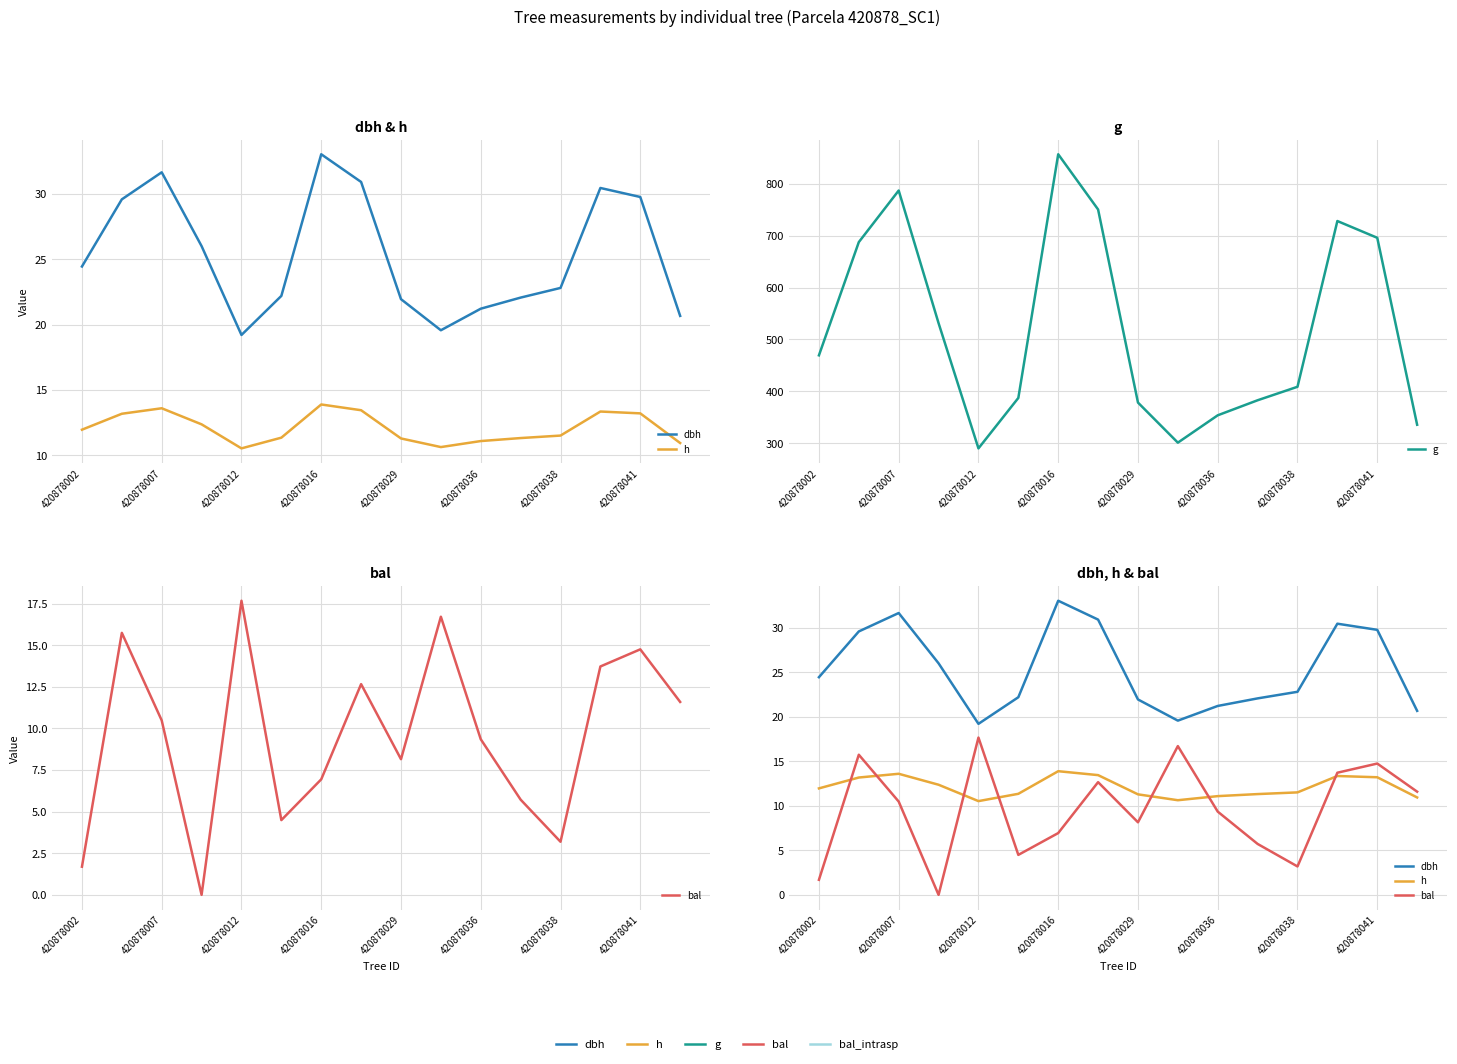

Count the number of data series in this chart.

4